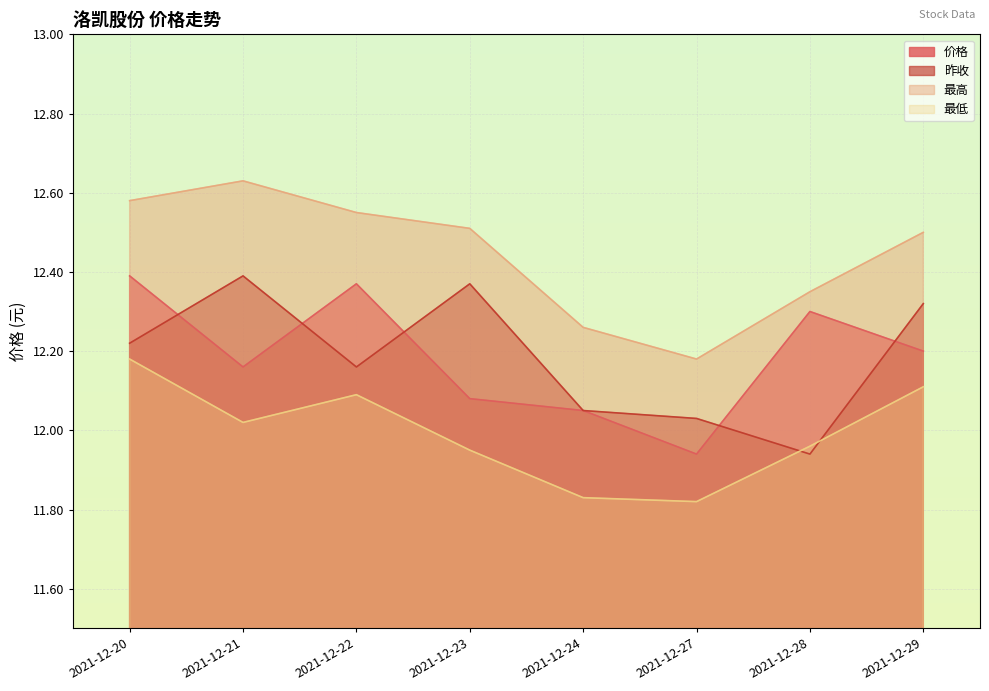

What value does the 价格 series have at 2021-12-24?

12.1